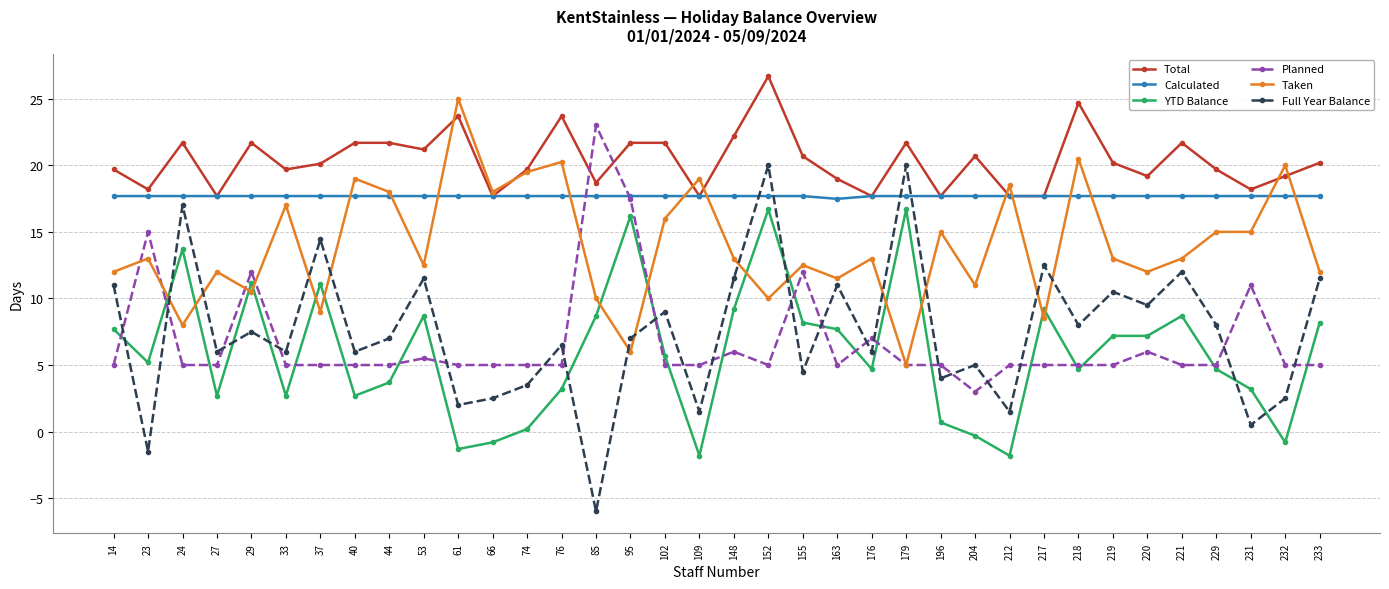

True or false: Total and Full Year Balance cross at least once.

False